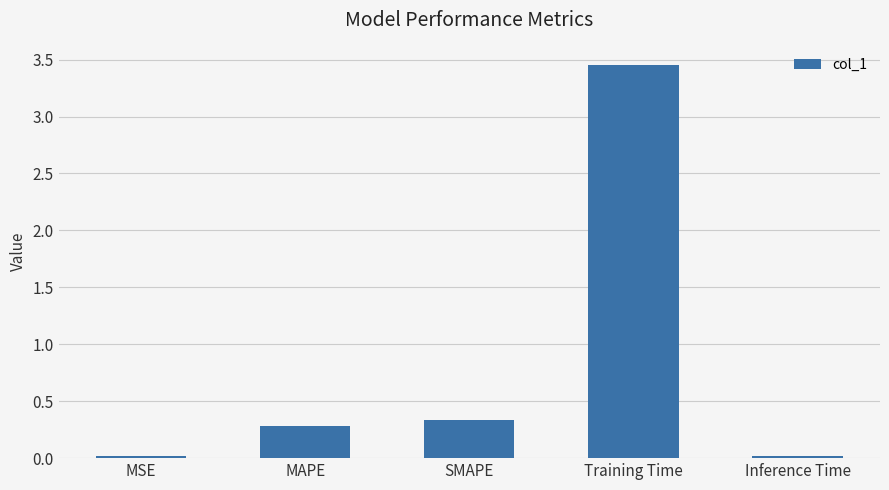

True or false: the data shows 0.0 at Inference Time.

True